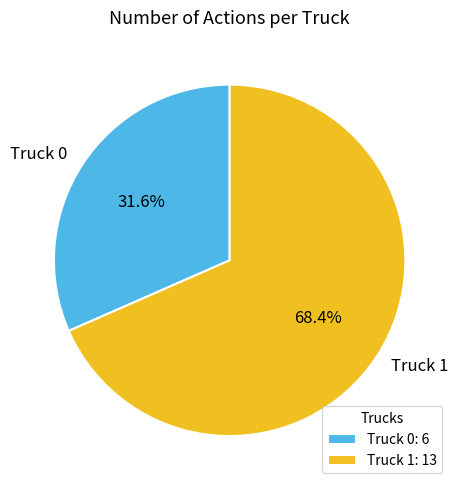

Is there any slice that represents more than half of the pie?

Yes